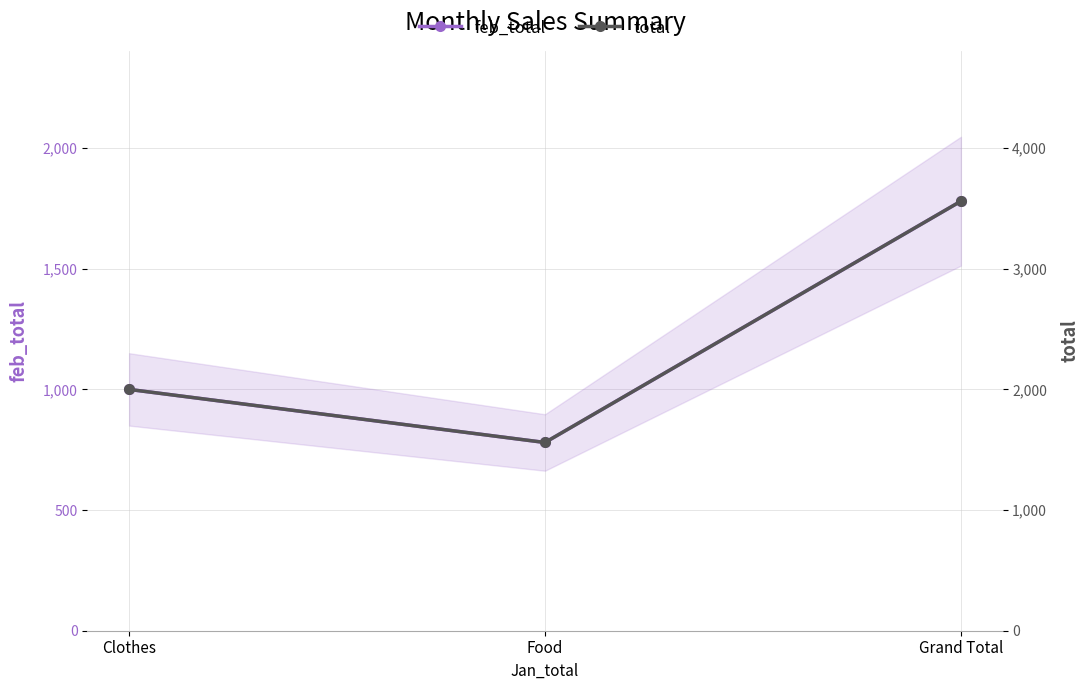

What is the sum of the feb_total values at Grand Total and Food?

2560